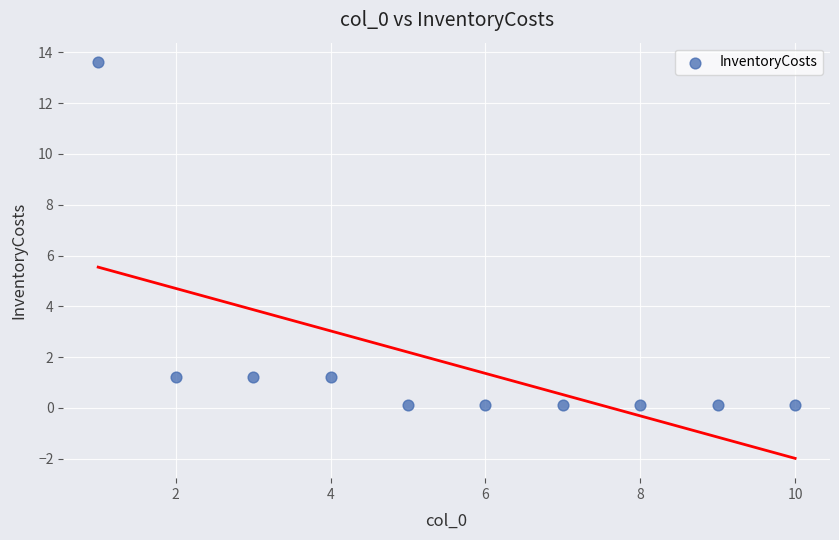

What is the average X value?

5.5